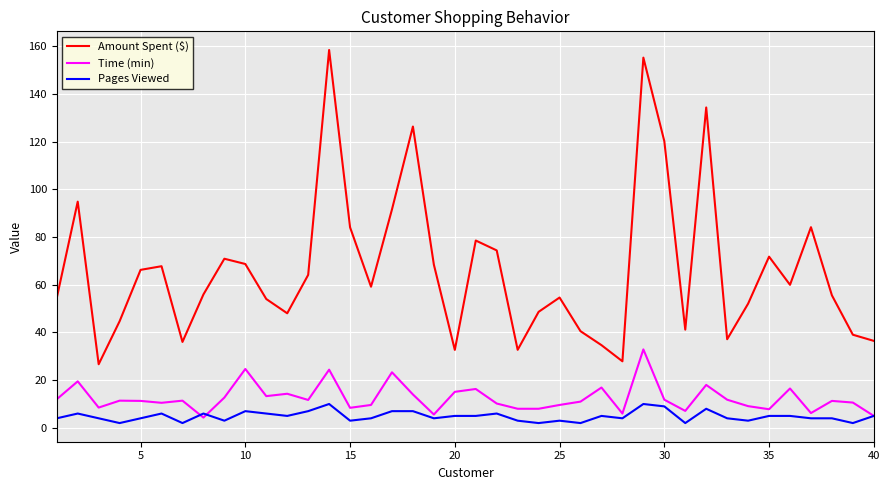

What is the maximum value shown in the chart?

158.5